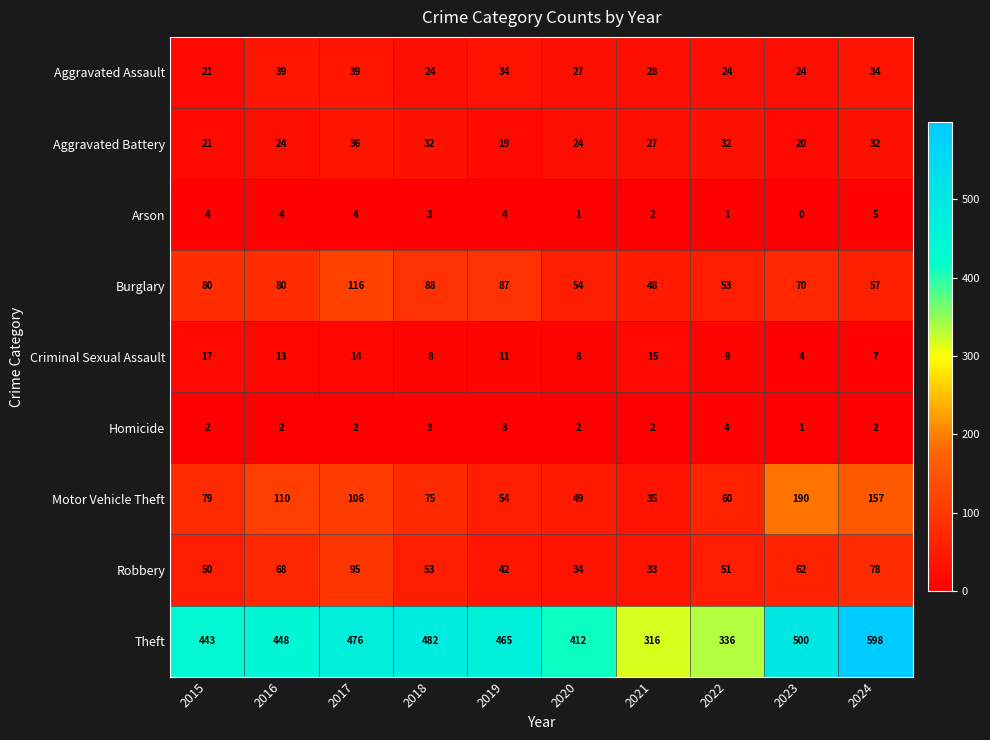

How many series are shown in this chart?

9